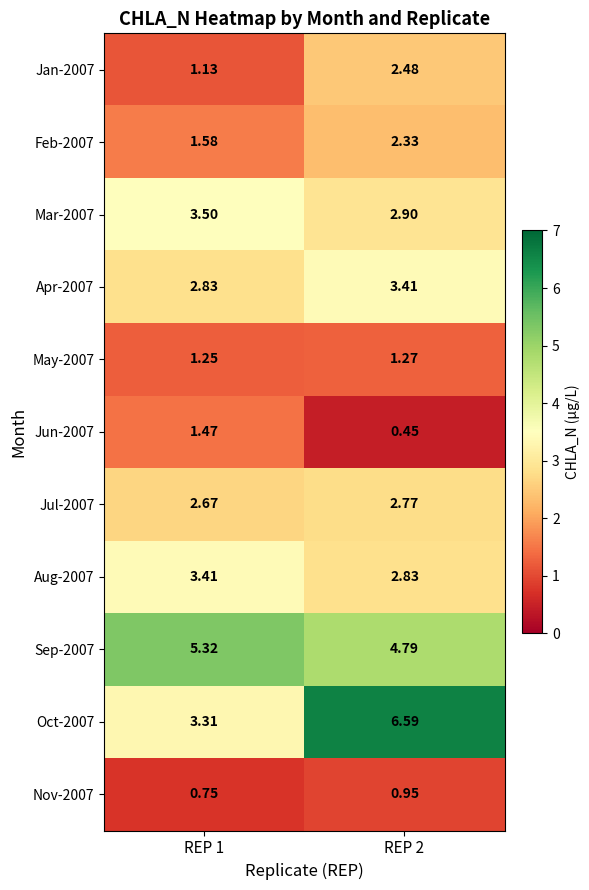

Is the value of Jan-2007 at REP 2 greater than the value of Sep-2007 at REP 2?

No